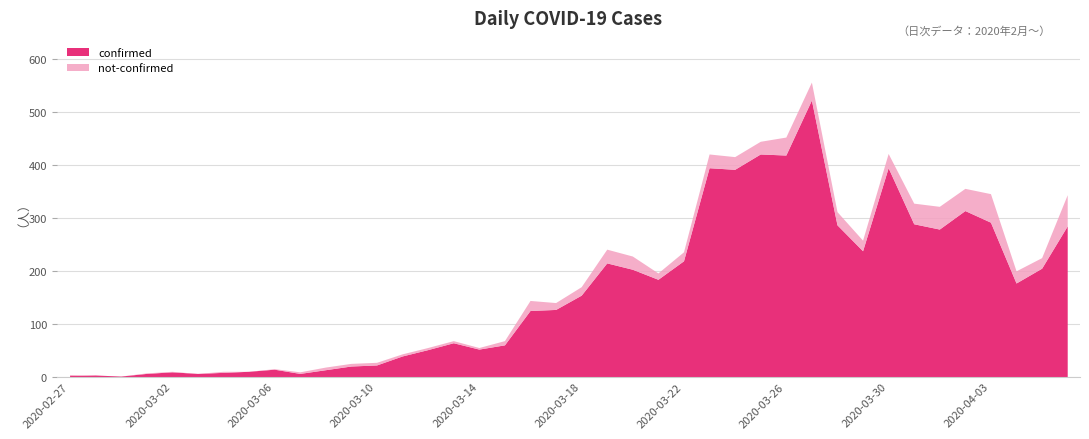

Where is the first local minimum for confirmed?

2020-02-29